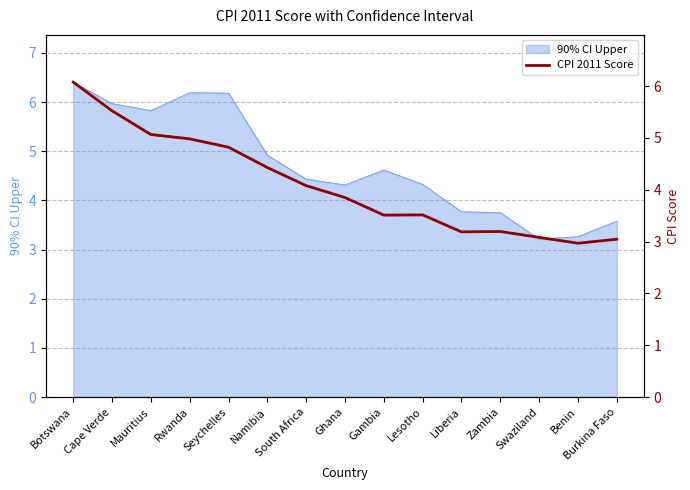

Rank the categories by value from highest to lowest.

Botswana, Cape Verde, Mauritius, Rwanda, Seychelles, Namibia, South Africa, Ghana, Lesotho, Gambia, Zambia, Liberia, Swaziland, Burkina Faso, Benin